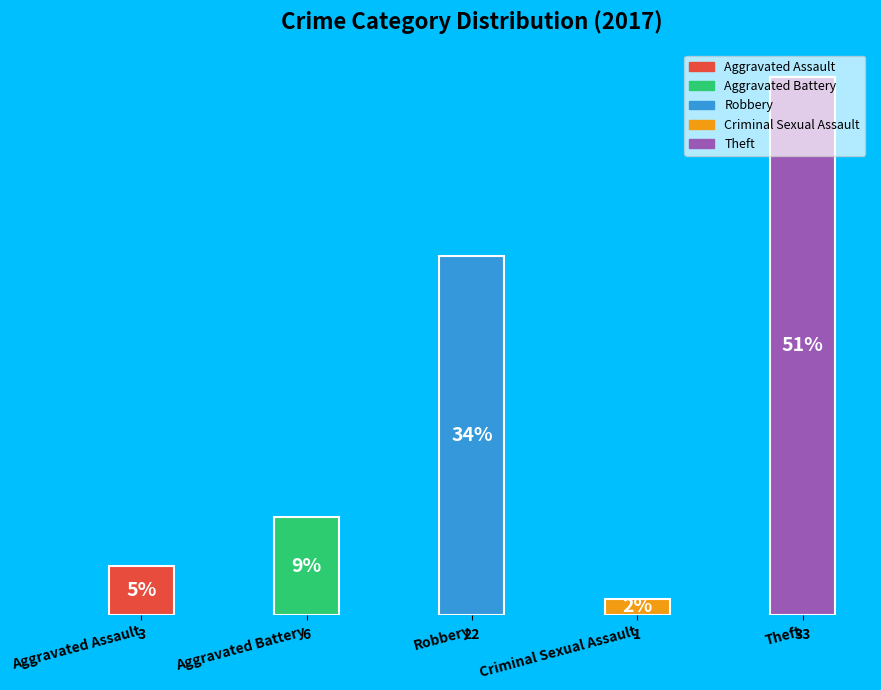

Rank the categories by value from highest to lowest.

Theft, Robbery, Aggravated Battery, Aggravated Assault, Criminal Sexual Assault